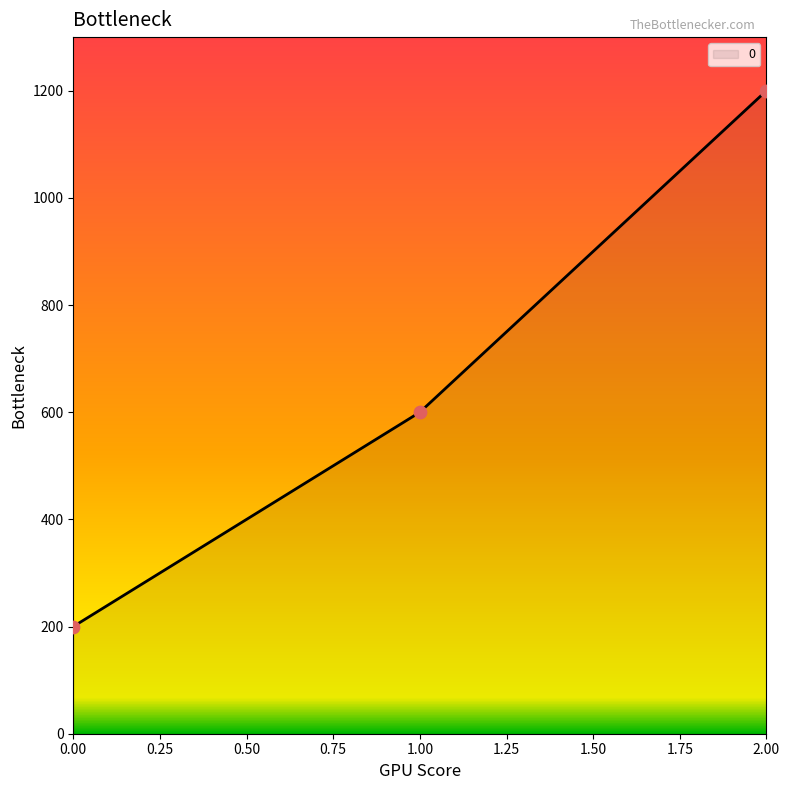

What is the change in value from 0.00 to 1.00?

+400